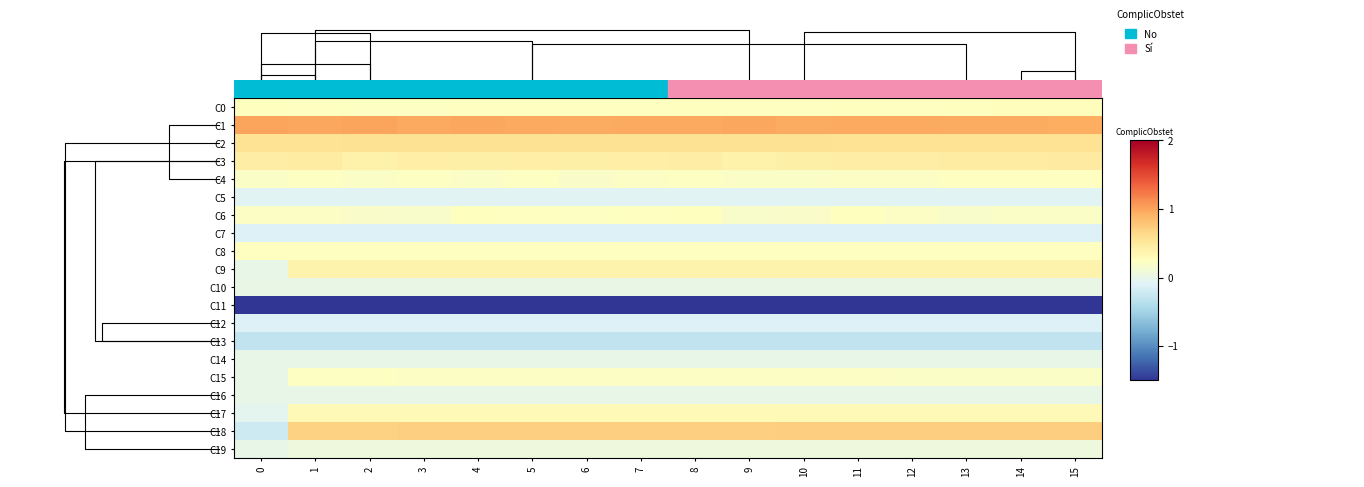

The C1 series shows 1.6 at 15. True or false?

False